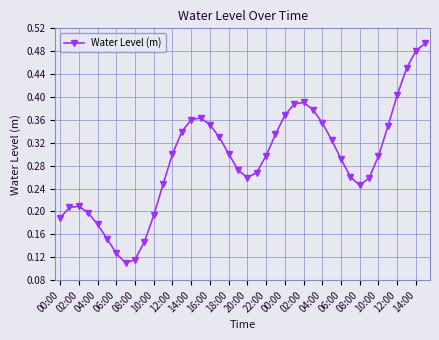

How many points are higher than both their immediate neighbors (excluding endpoints)?

3